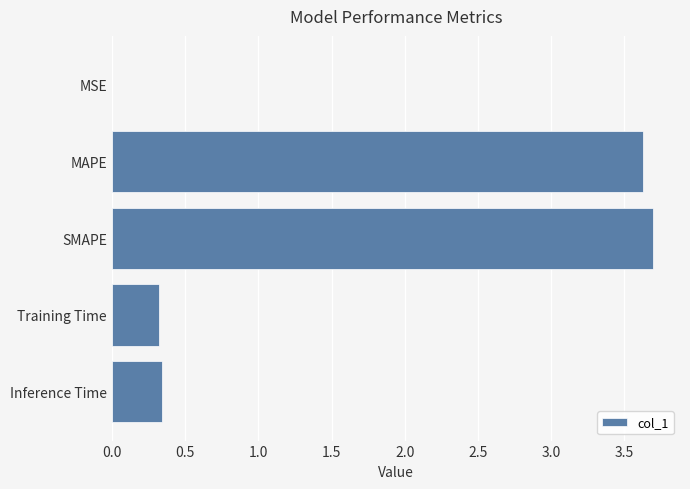

What is the sum of all values?

8.0